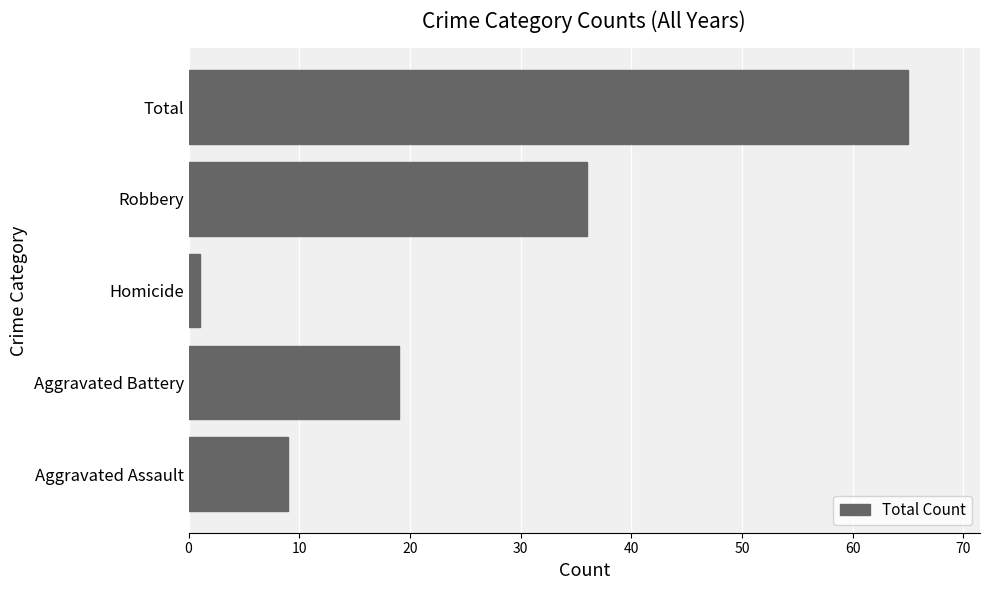

Is it true that the value at Total is 32?

False